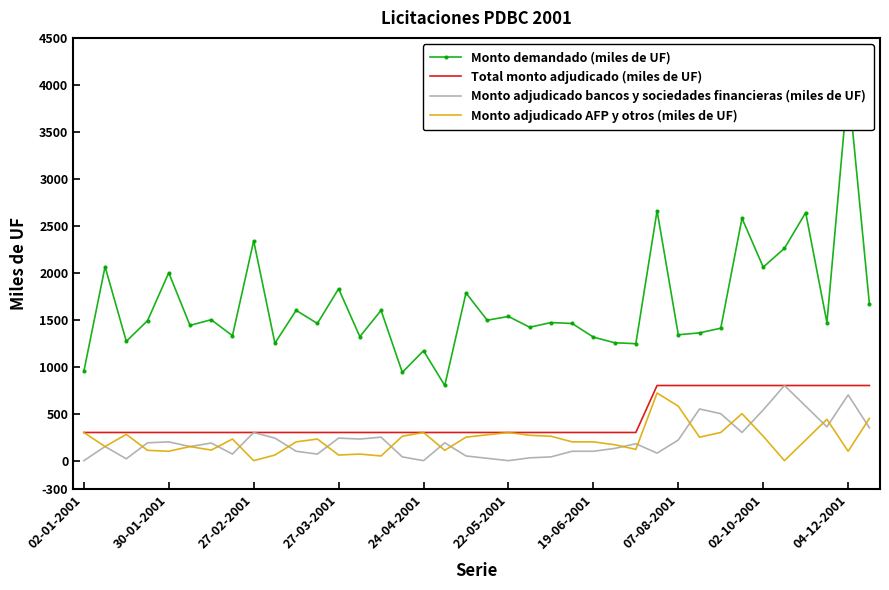

Is it true that Monto adjudicado AFP y otros (miles de UF) equals 100.0 at 30-01-2001?

True